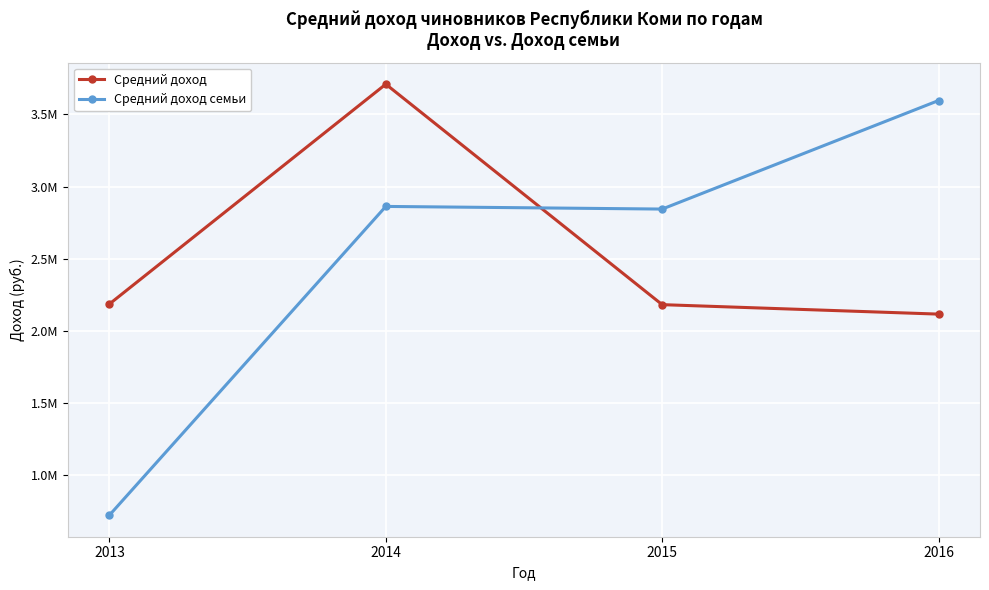

Is this an area chart (filled region under the line)?

No